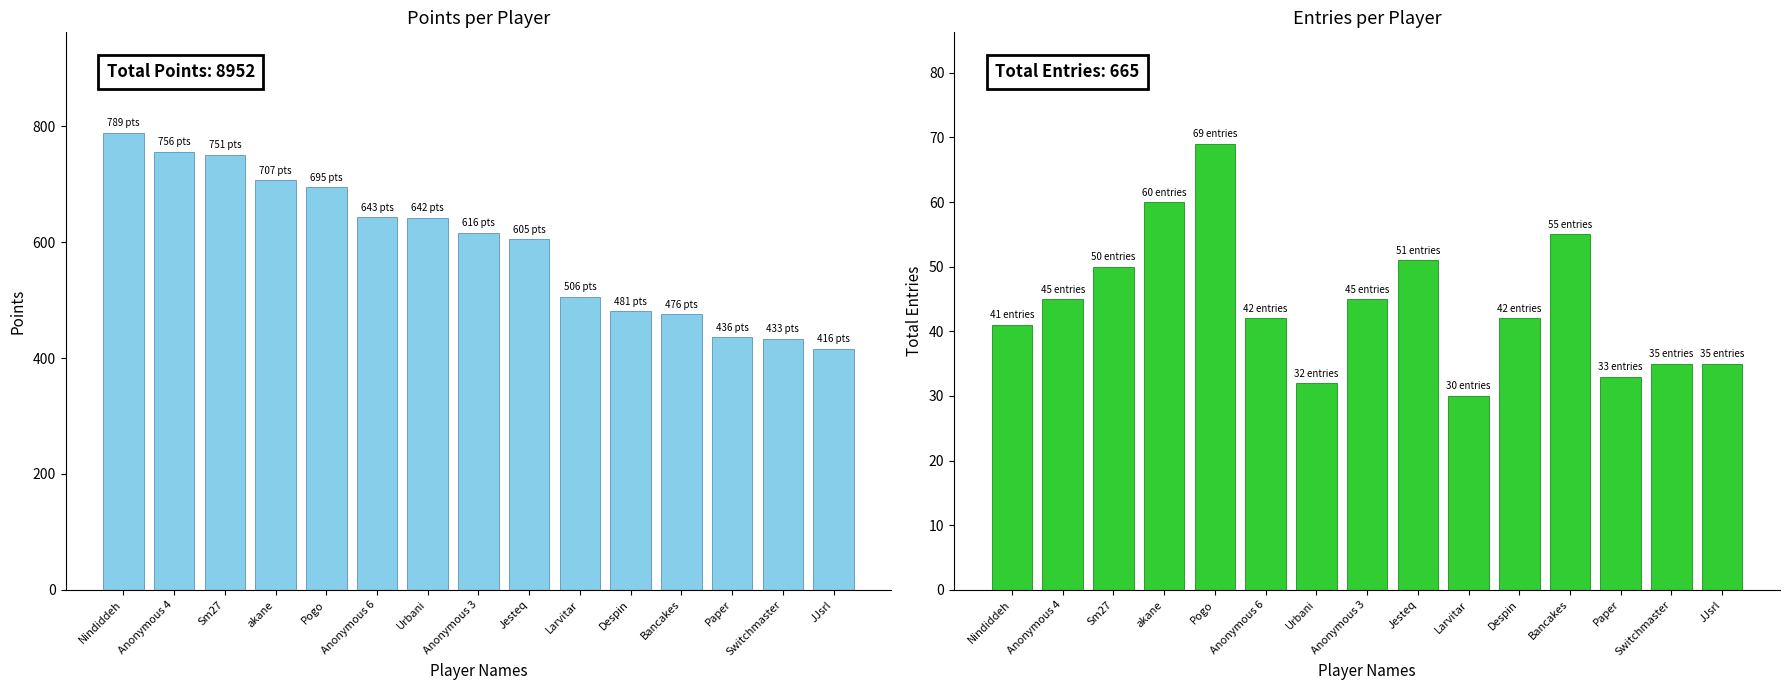

What position from the left is Switchmaster?

14